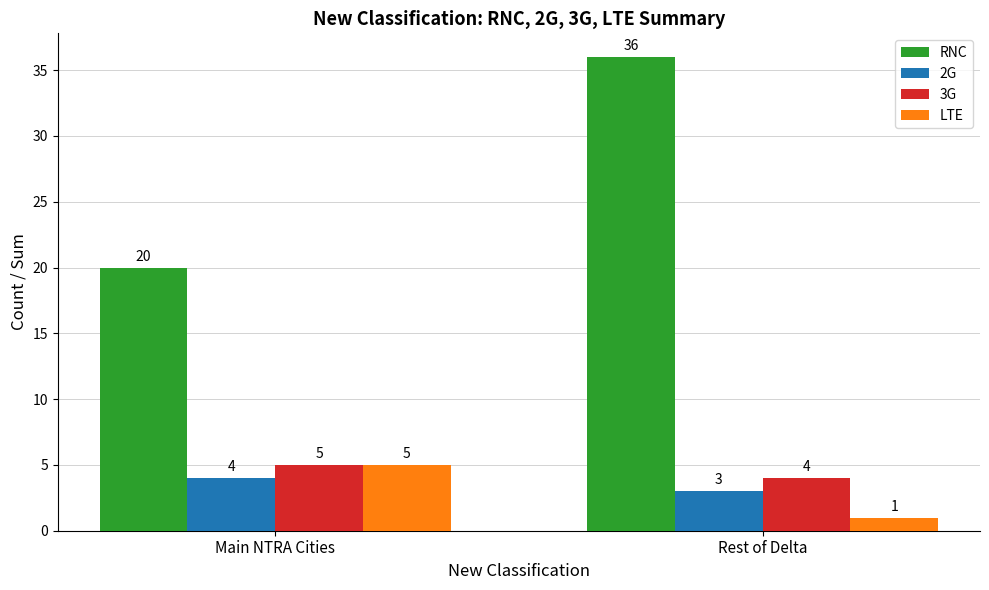

What is the spread (max minus min) of values at Main NTRA Cities?

16